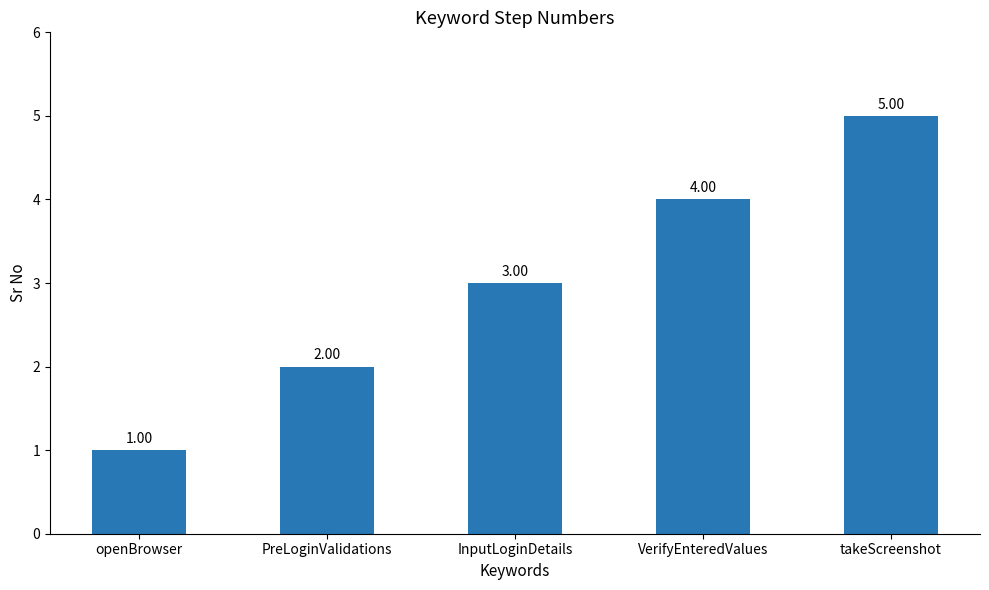

At which label is the value closest to 3?

InputLoginDetails